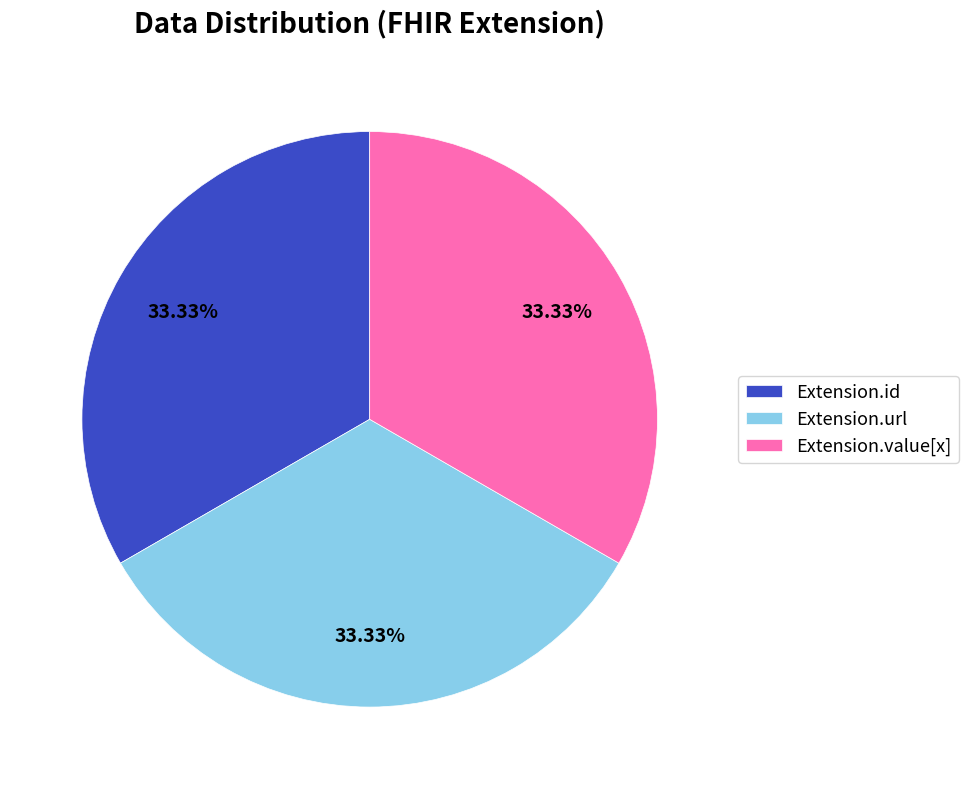

Do Extension.value[x] and Extension.url together represent more than half of the pie?

Yes